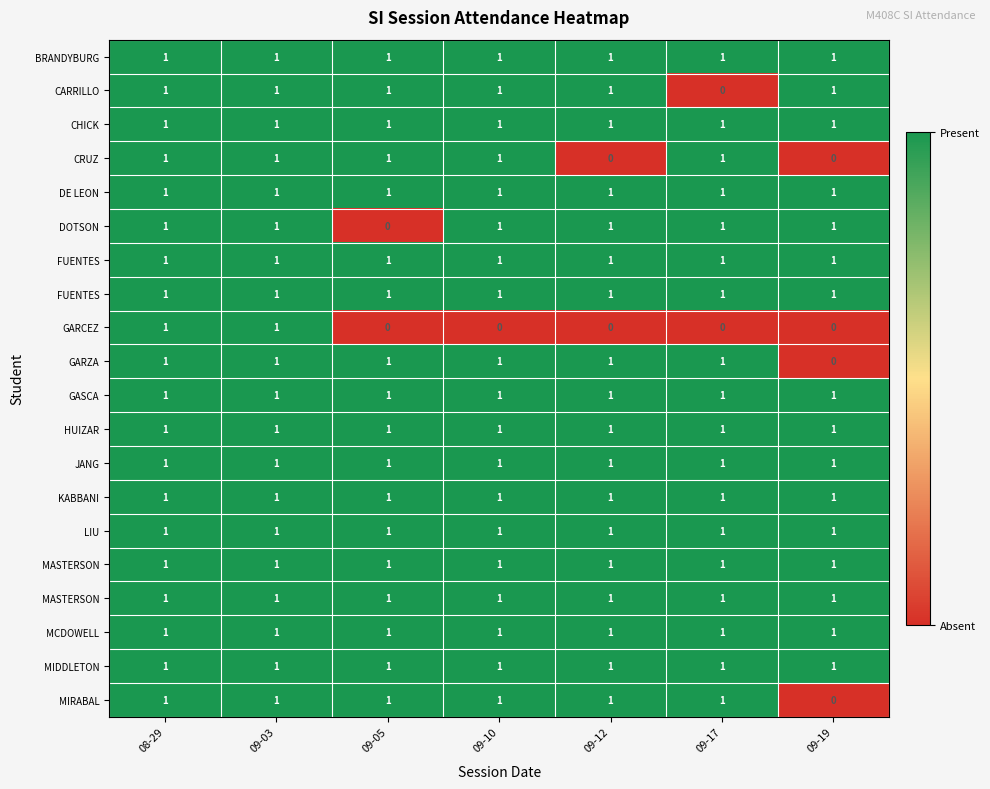

At which category does the chart reach its peak across all series?

08-29